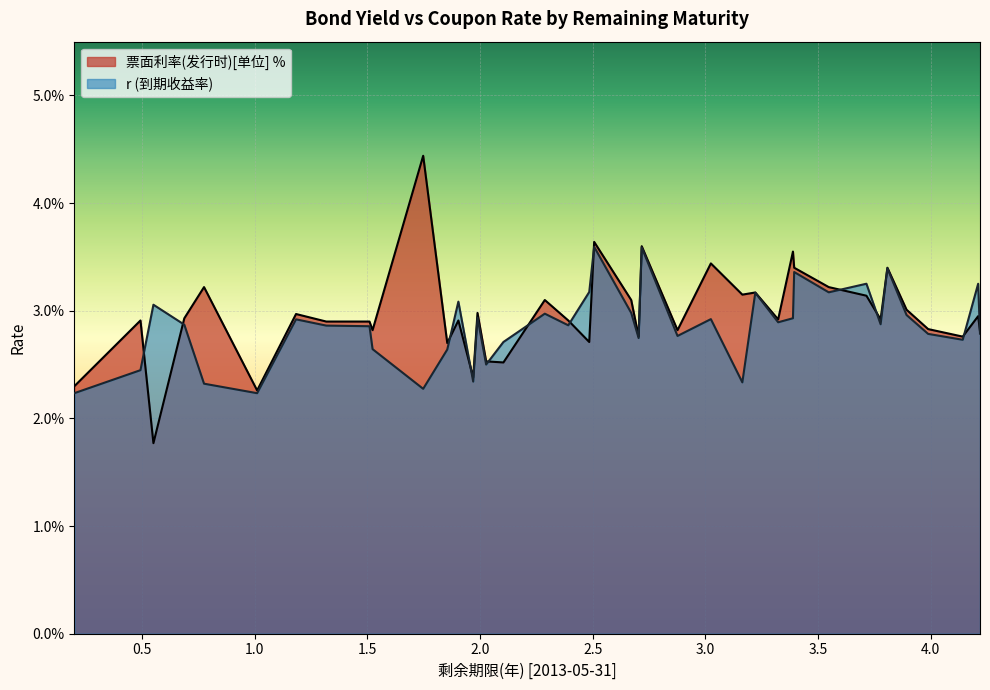

In r, how many points are lower than both neighbors (excluding endpoints)?

12